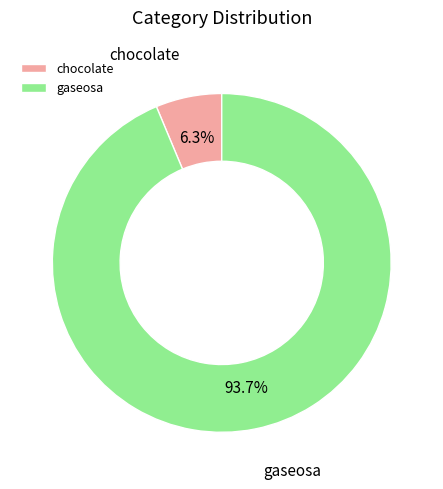

To the nearest percent, what is the difference between the largest and smallest slice percentages?

87%